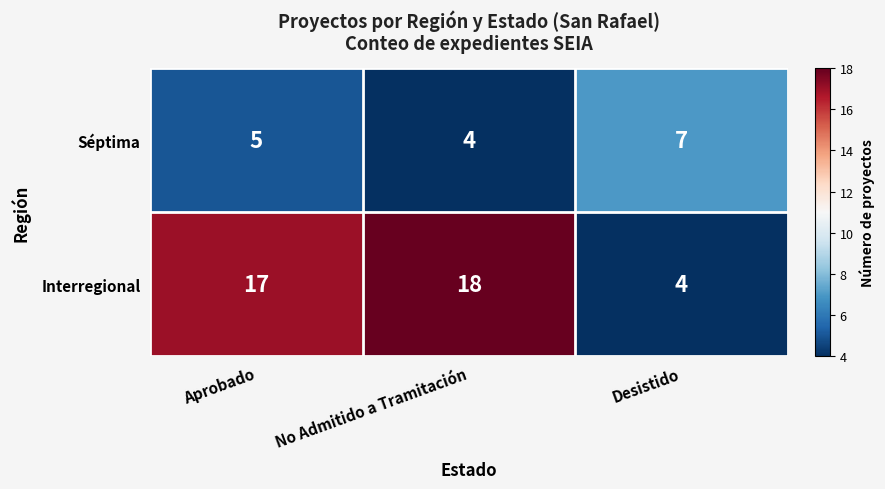

True or false: Séptima has a value of 9 at Desistido.

False